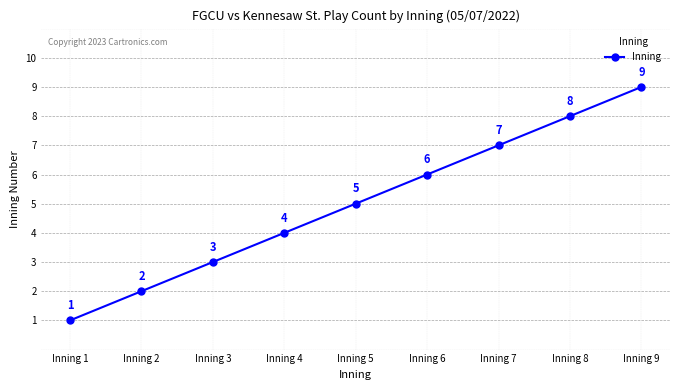

Reading left to right, list all the values displayed in this chart.

Inning 1=1	Inning 2=2	Inning 3=3	Inning 4=4	Inning 5=5	Inning 6=6	Inning 7=7	Inning 8=8	Inning 9=9